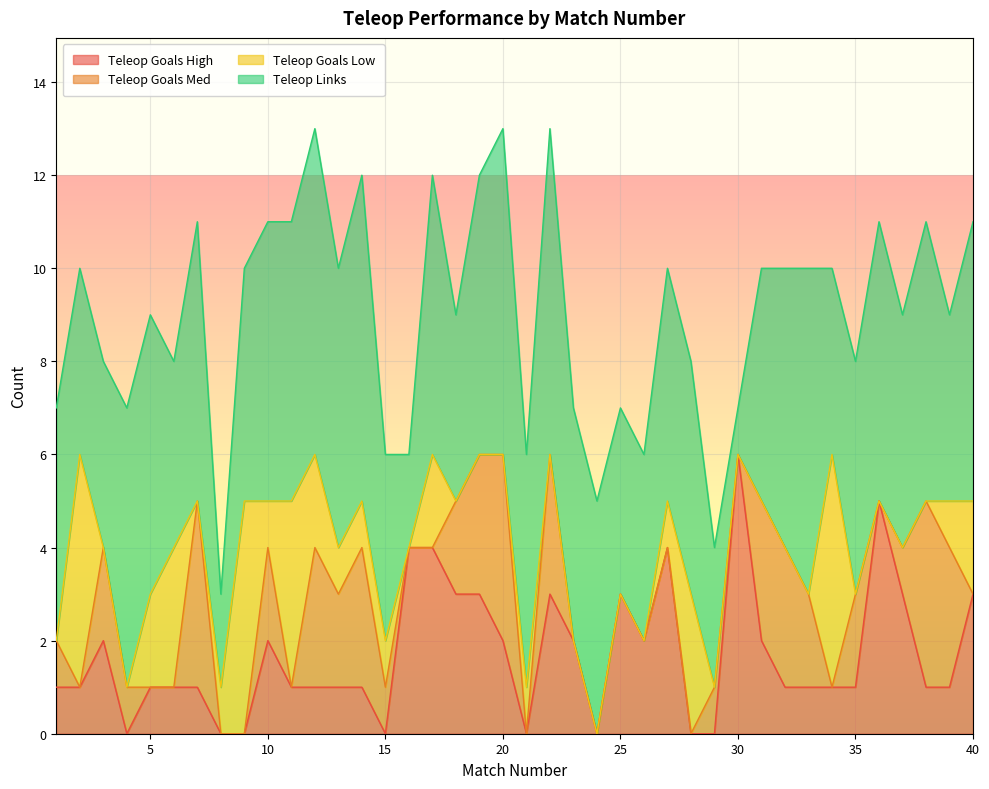

How many intersections are there between Teleop Goals High and Teleop Links?

4